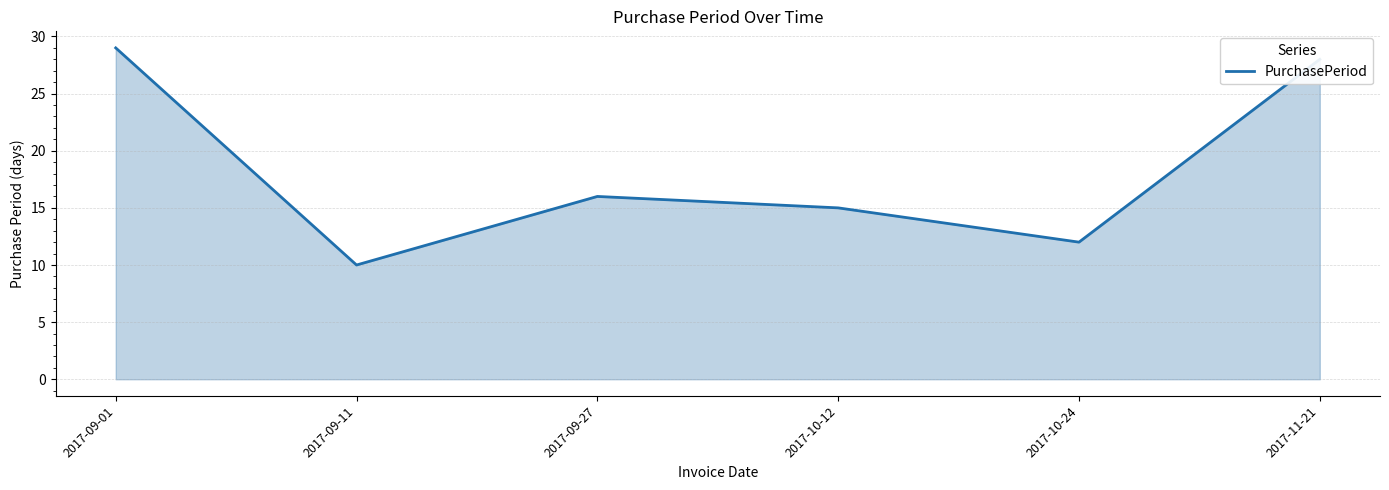

At which category does the chart reach its peak across all series?

2017-09-01